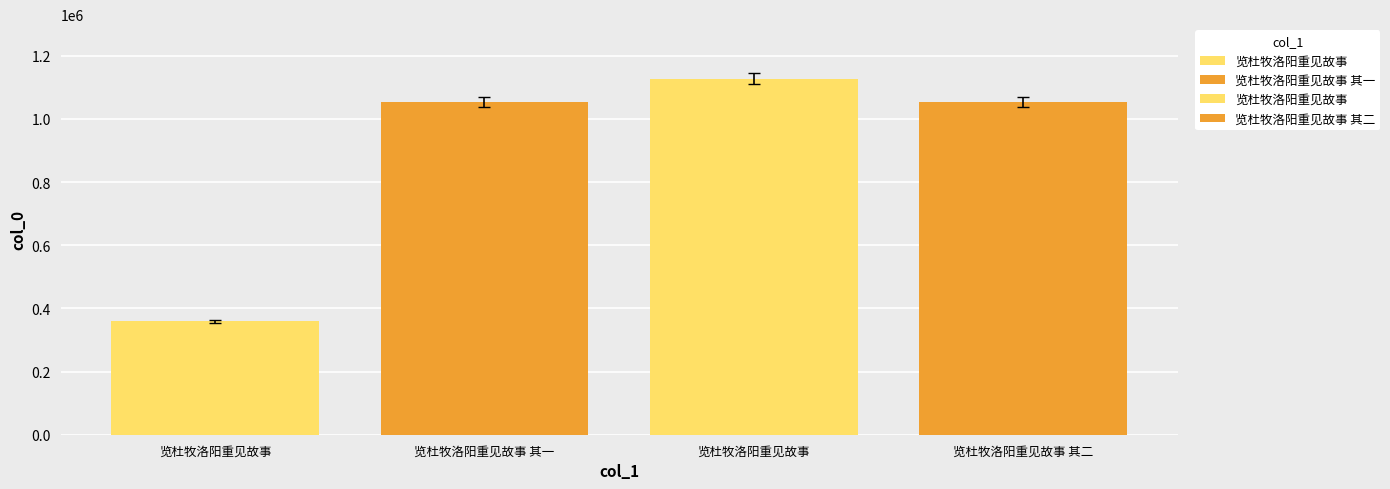

Rank the categories by value from lowest to highest.

览杜牧洛阳重见故事, 览杜牧洛阳重见故事 其一, 览杜牧洛阳重见故事 其二, 览杜牧洛阳重见故事